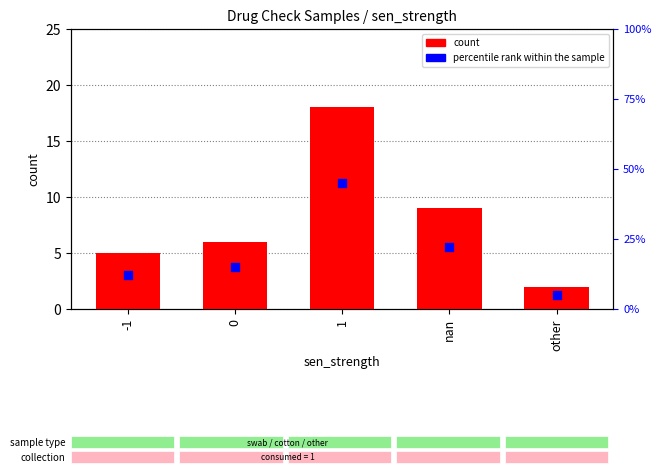

Which series has the widest spread of Y values?

percentile rank within the sample